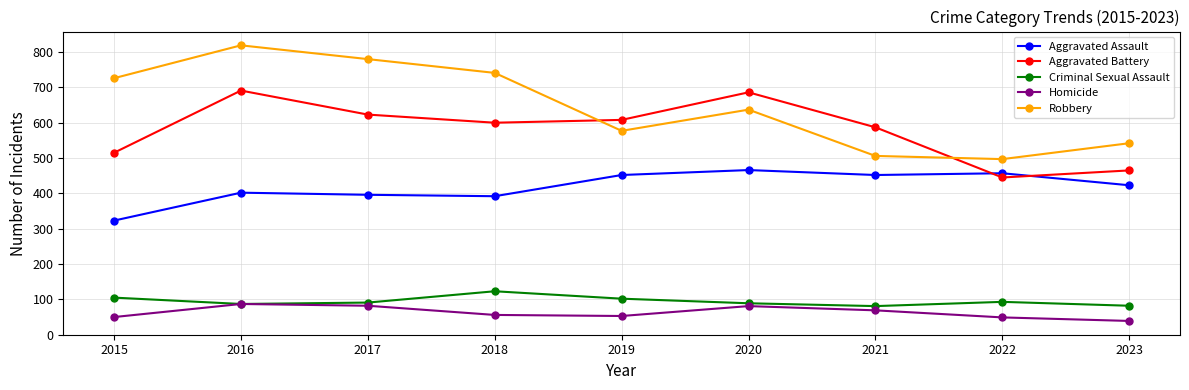

True or false: Homicide has more than 1 interior local peaks.

True